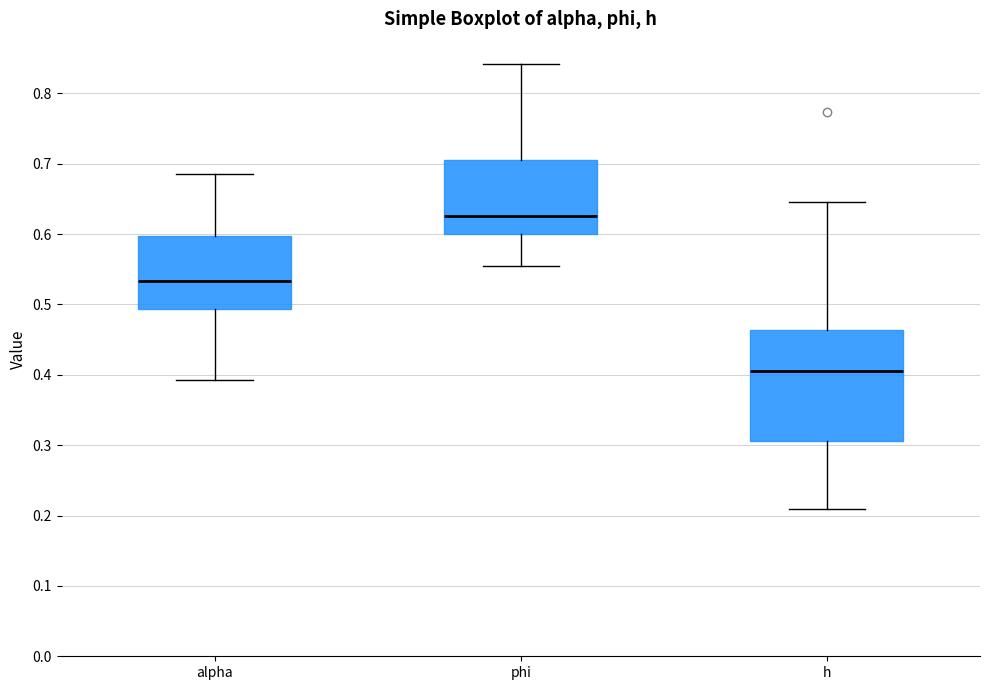

Reading left to right, transcribe this box plot: for each box, give where its median line is, the range the box spans, and where its two whiskers end, as read against the y-axis. The values are not printed on the chart, so give them approximately, as read against the axis.

alpha: median 0.53, box 0.49 to 0.60, whiskers 0.39 to 0.69
phi: median 0.63, box 0.60 to 0.71, whiskers 0.56 to 0.84
h: median 0.41, box 0.31 to 0.46, whiskers 0.21 to 0.65